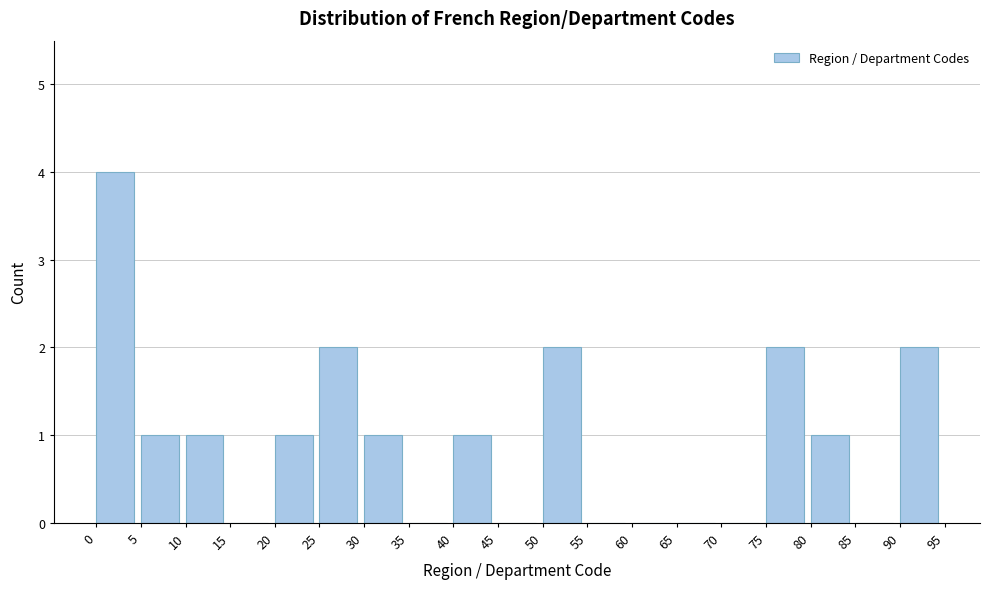

Which range on the x-axis has the tallest bar?

0 to 5